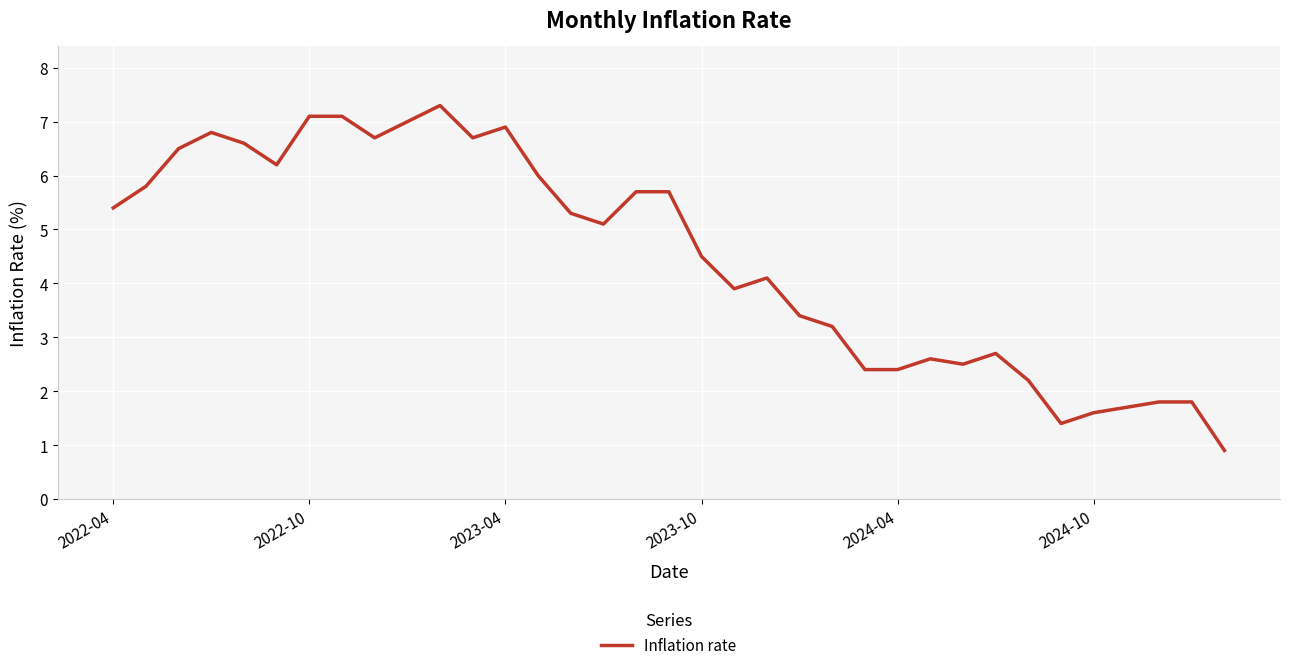

What is the difference between the maximum and minimum values?

6.4